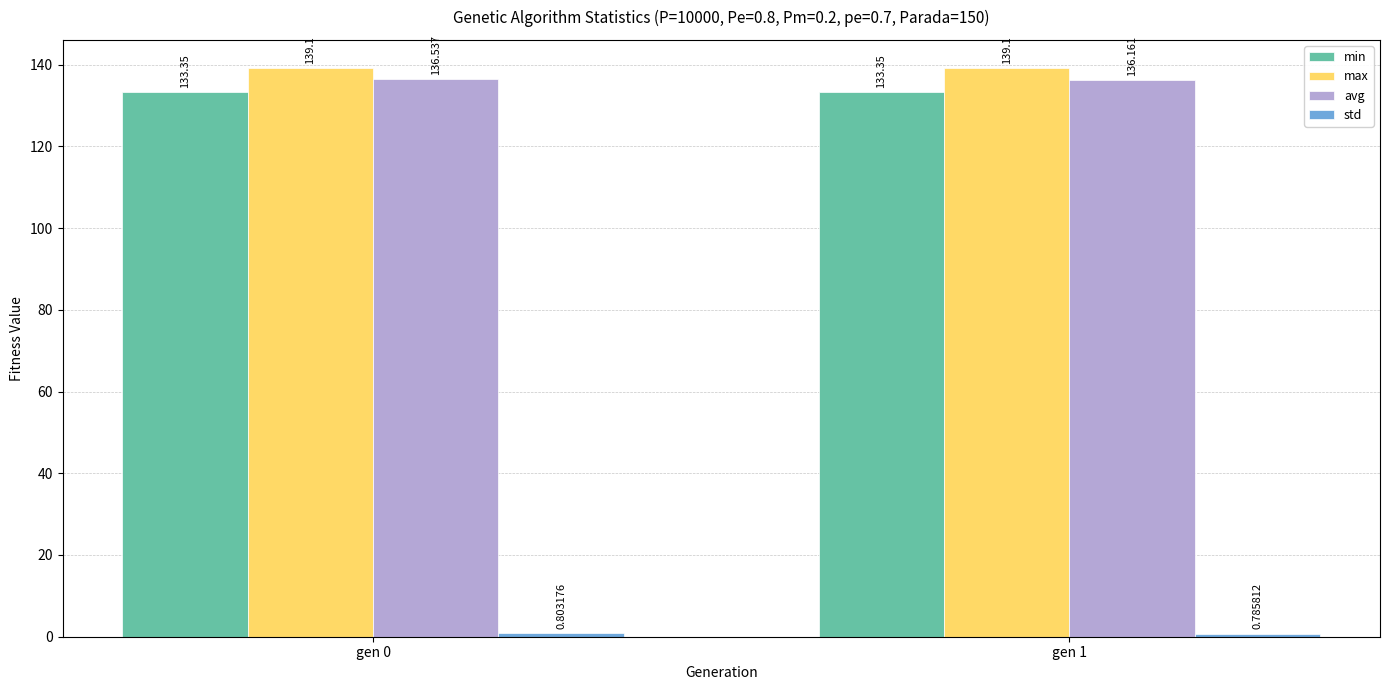

Which series has the largest total across all categories?

max